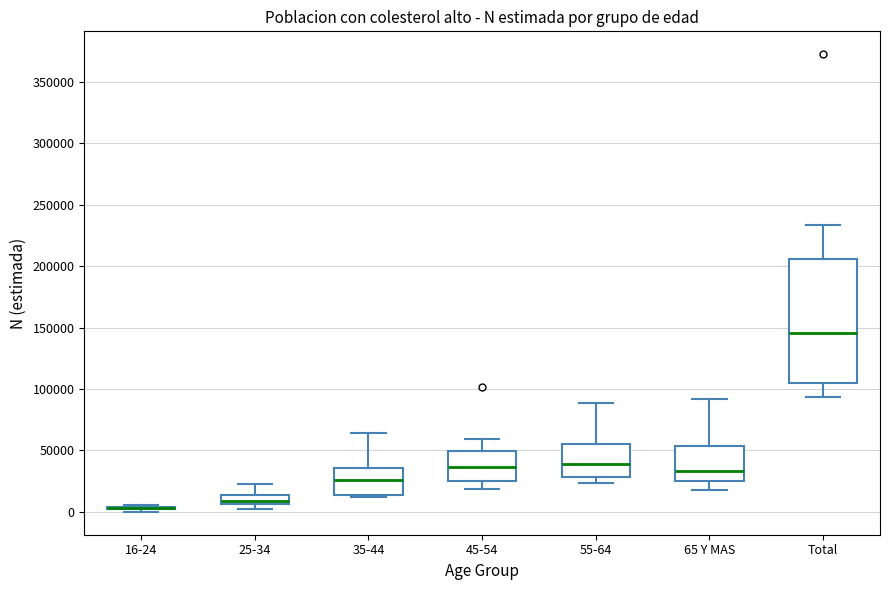

Where is the upper edge of the box for 65 Y MAS on the y-axis? The values are not printed on the chart, so give them approximately, as read against the axis.

55000